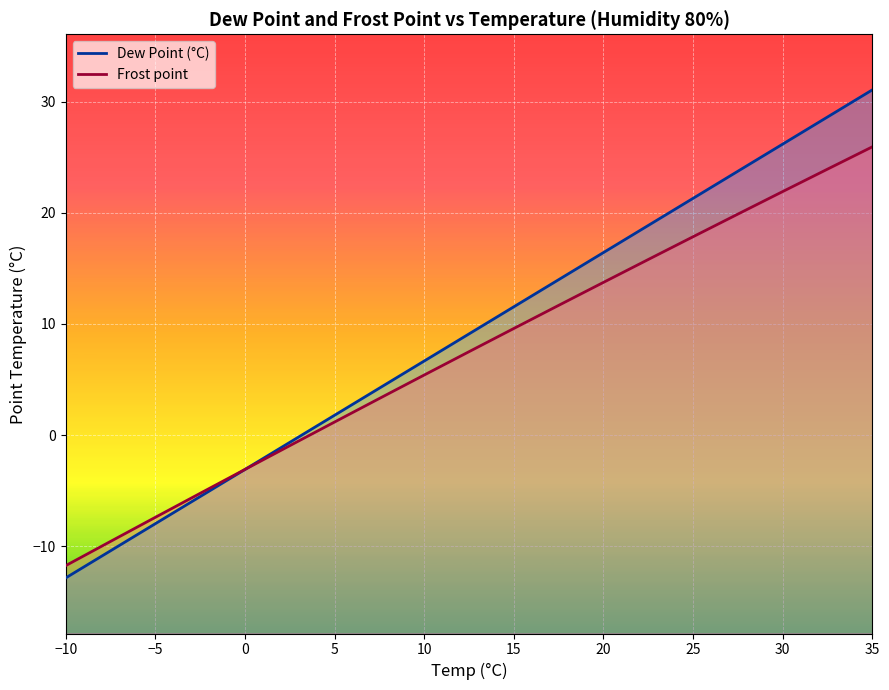

Which series ends up on top after the final intersection of Frost point and Dew Point (°C)?

Dew Point (°C)